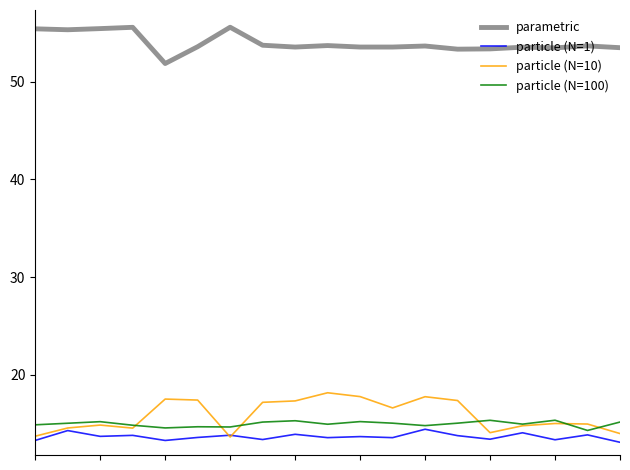

Which series has the widest spread of values?

particle (N=10)